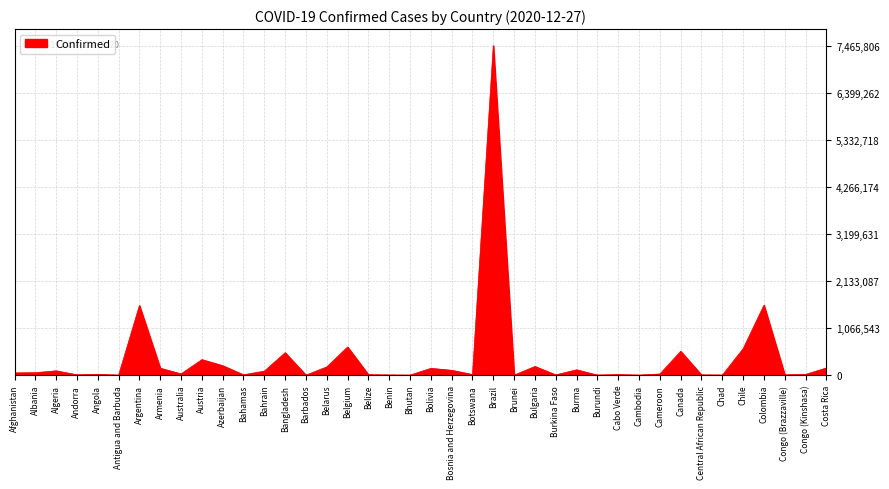

What is the approximate value at Bosnia and Herzegovina?

109330